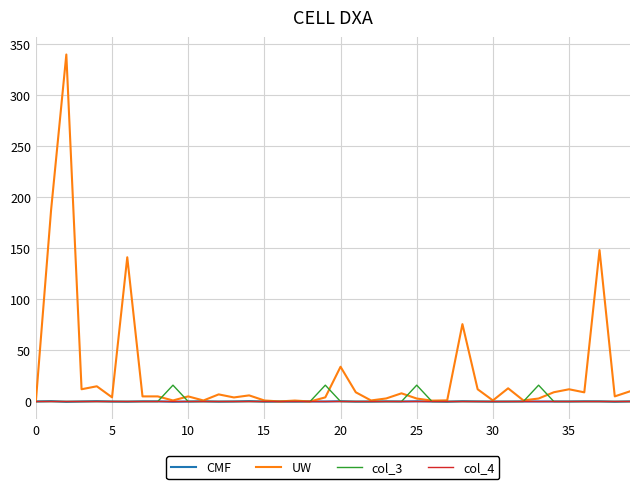

Which series has the largest range (max minus min)?

UW